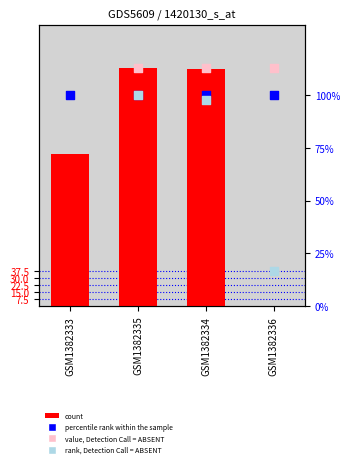

Which series has the largest Y range (max minus min)?

count